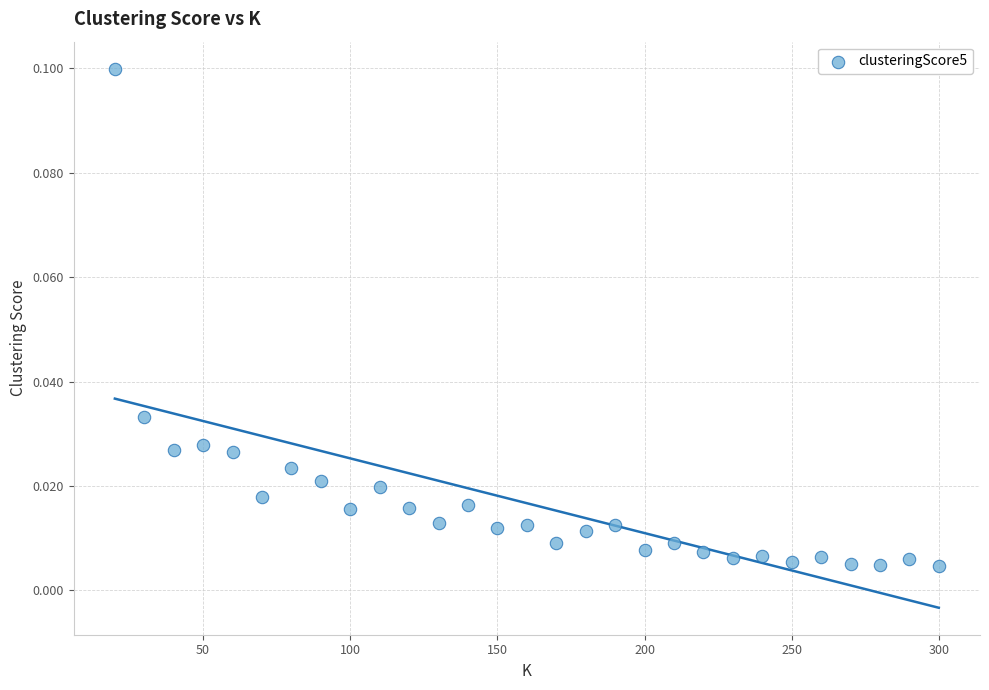

What is the range of X values (max minus min)?

280.0